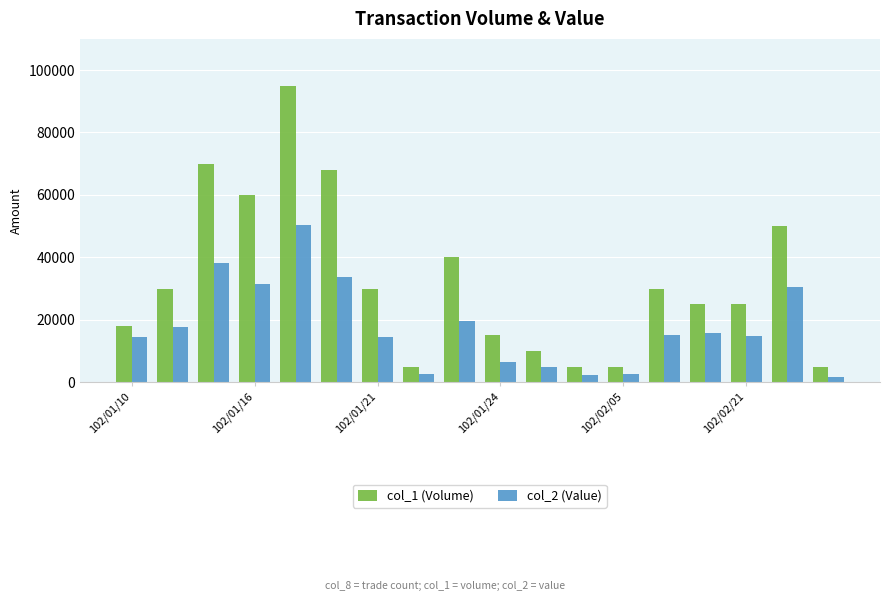

What is the sum of all col_2 (Value) values?

316680